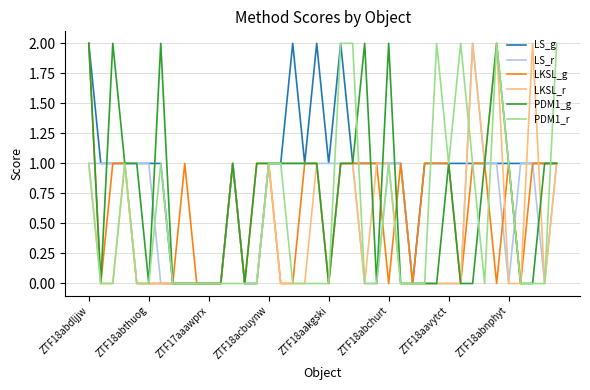

Which series has the largest total across all categories?

LS_g